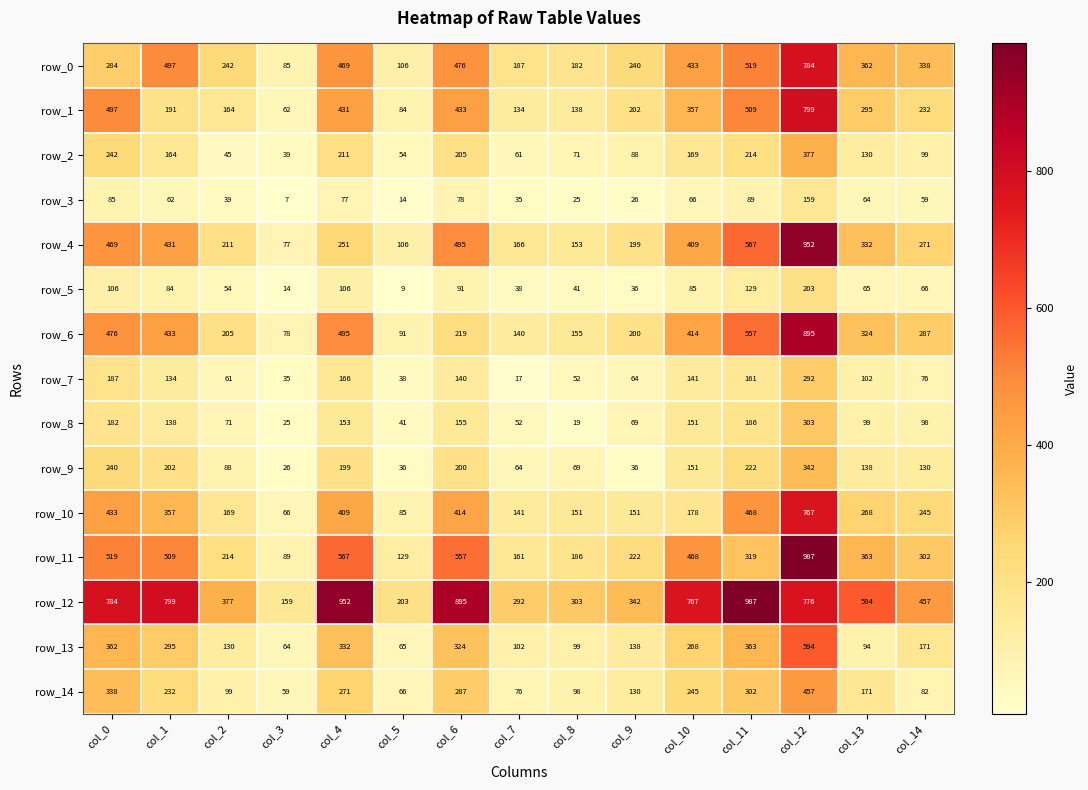

Which series has the widest spread of values?

row_11